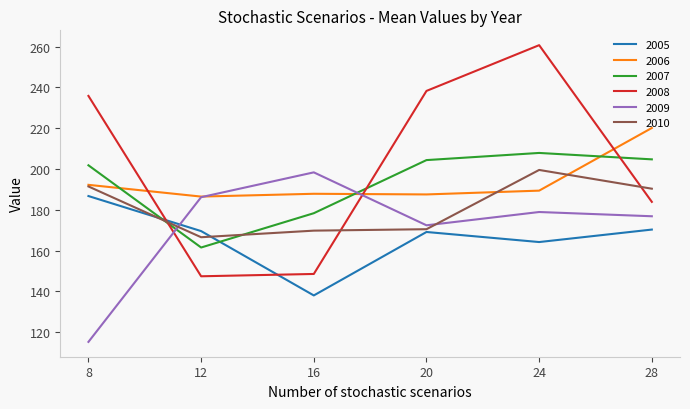

Is the value of 2009 at 12 greater than the value of 2008 at 8?

No